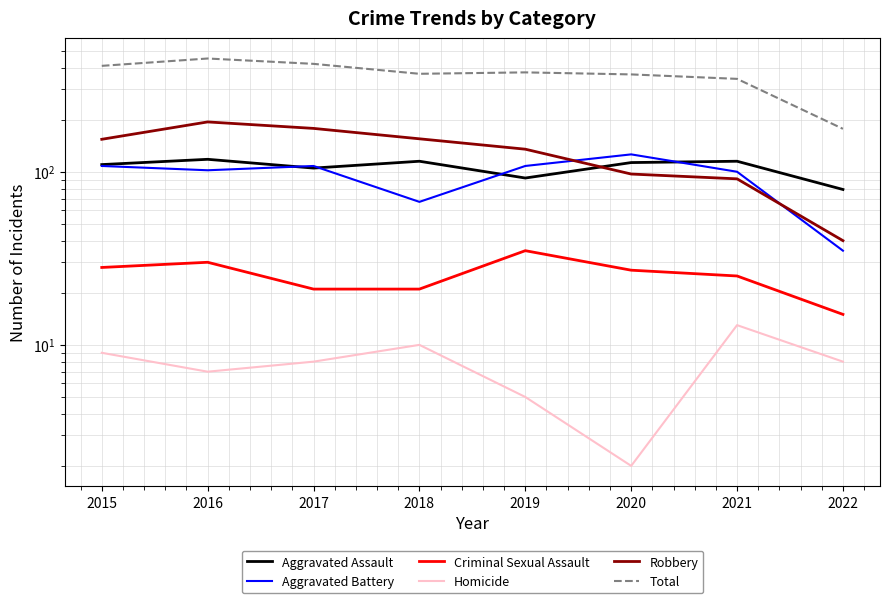

What is the sum of the Robbery values at 2015 and 2018?

309